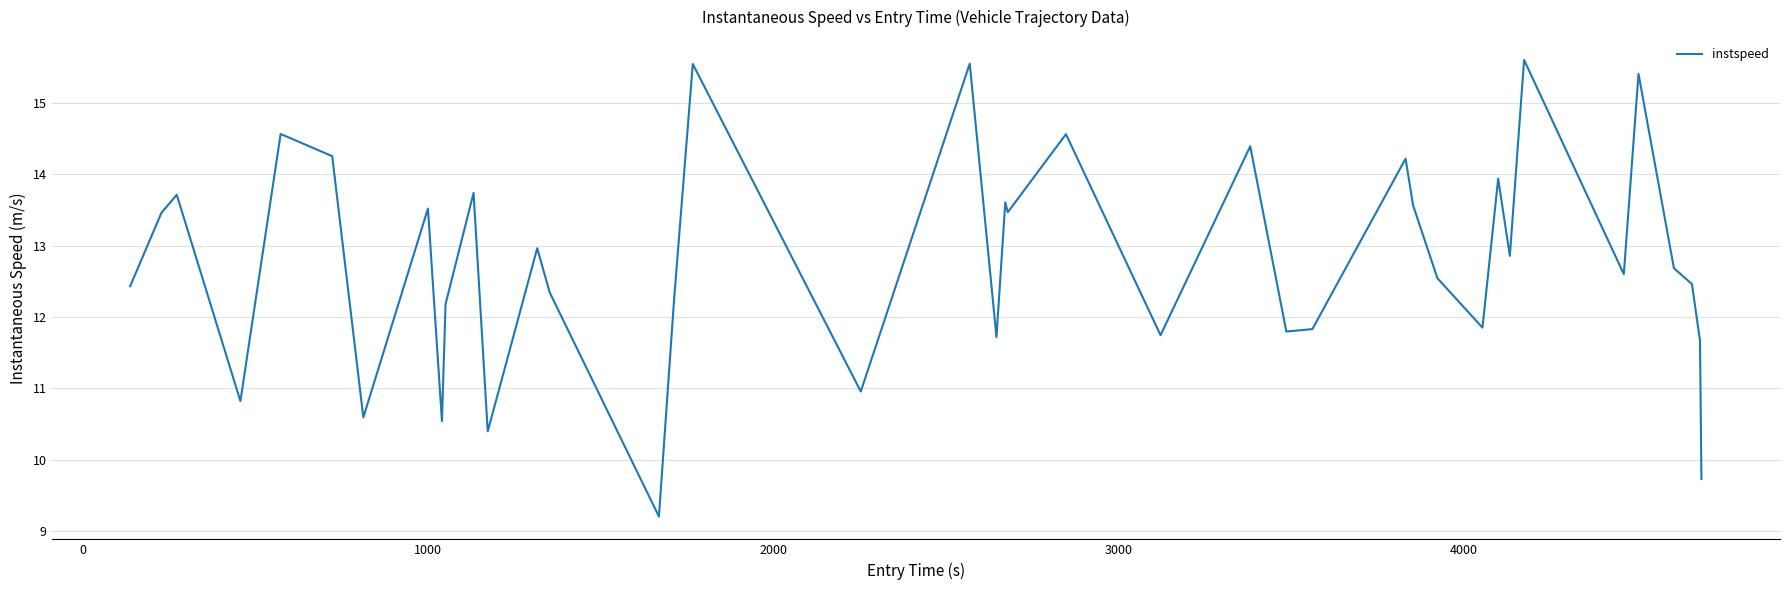

What is the greatest value displayed?

15.6